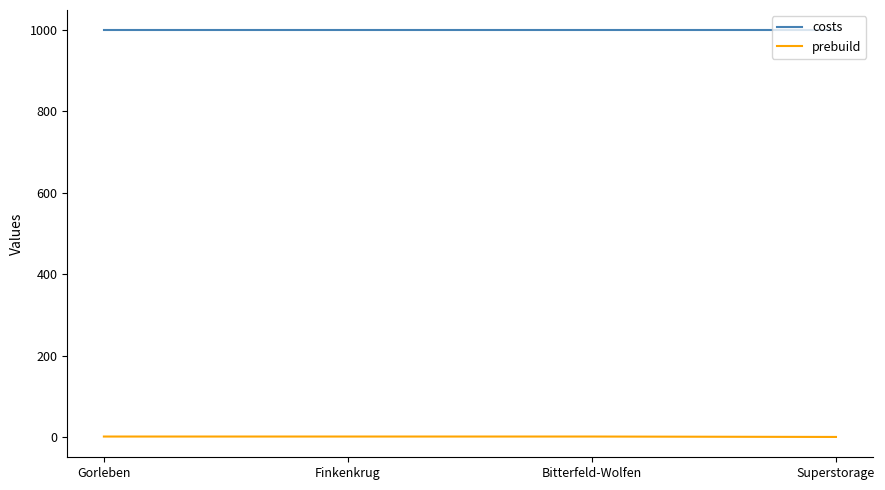

The costs series shows 999 at Gorleben. True or false?

True